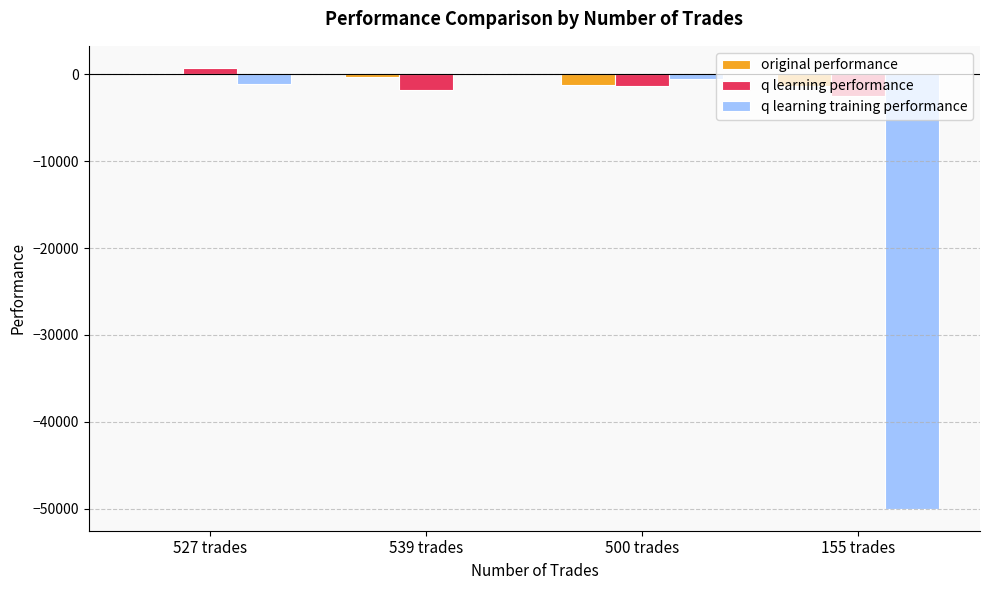

Is it true that q learning training performance equals -50000.0 at 155 trades?

True